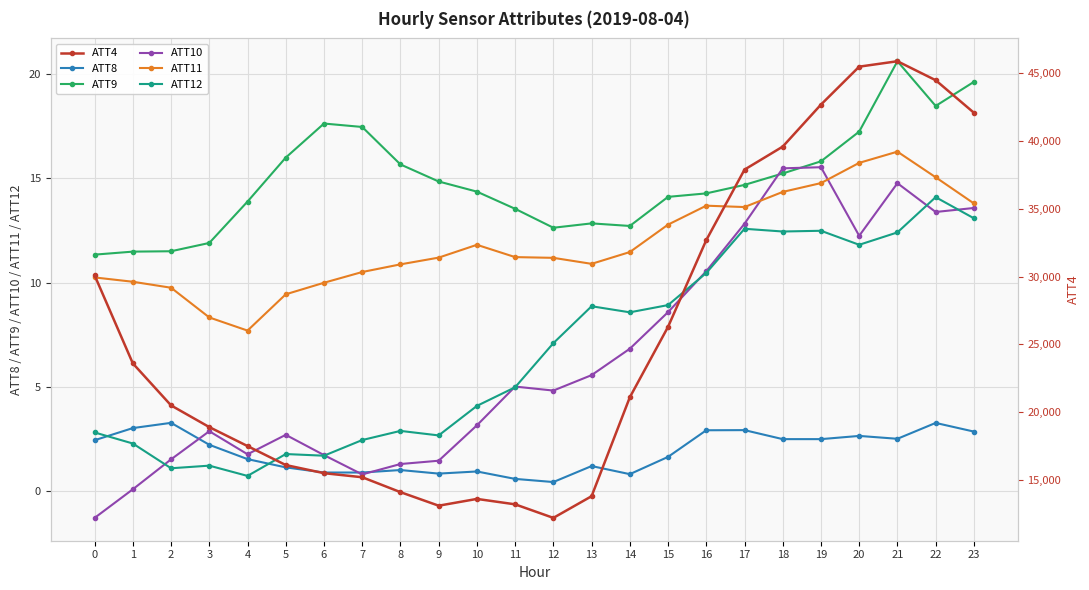

Reading right to left, what are all the values shown in this chart?

ATT8: 23=2.9	22=3.3	21=2.5	20=2.7	19=2.5	18=2.5	17=2.9	16=2.9	15=1.7	14=0.8	13=1.2	12=0.5	11=0.6	10=1.0	9=0.9	8=1.0	7=0.9	6=0.9	5=1.2	4=1.5	3=2.2	2=3.3	1=3.0	0=2.5
ATT9: 23=19.6	22=18.5	21=20.6	20=17.2	19=15.8	18=15.2	17=14.7	16=14.3	15=14.1	14=12.7	13=12.8	12=12.6	11=13.5	10=14.4	9=14.8	8=15.7	7=17.4	6=17.6	5=16.0	4=13.9	3=11.9	2=11.5	1=11.5	0=11.3
ATT10: 23=13.6	22=13.4	21=14.8	20=12.2	19=15.5	18=15.5	17=12.8	16=10.5	15=8.6	14=6.8	13=5.6	12=4.8	11=5.0	10=3.2	9=1.5	8=1.3	7=0.8	6=1.7	5=2.7	4=1.8	3=2.9	2=1.5	1=0.1	0=-1.3
ATT11: 23=13.8	22=15.0	21=16.3	20=15.7	19=14.8	18=14.3	17=13.6	16=13.7	15=12.8	14=11.5	13=10.9	12=11.2	11=11.2	10=11.8	9=11.2	8=10.9	7=10.5	6=10.0	5=9.4	4=7.7	3=8.3	2=9.8	1=10.0	0=10.2
ATT12: 23=13.1	22=14.1	21=12.4	20=11.8	19=12.5	18=12.4	17=12.6	16=10.5	15=8.9	14=8.6	13=8.9	12=7.1	11=5.0	10=4.1	9=2.7	8=2.9	7=2.5	6=1.7	5=1.8	4=0.7	3=1.2	2=1.1	1=2.3	0=2.8
ATT4: 23=42100.0	22=44500.0	21=45900.0	20=45500.0	19=42700.0	18=39600.0	17=37900.0	16=32700.0	15=26300.0	14=21100.0	13=13800.0	12=12200.0	11=13200.0	10=13600.0	9=13100.0	8=14100.0	7=15200.0	6=15500.0	5=16100.0	4=17500.0	3=18900.0	2=20500.0	1=23600.0	0=30100.0